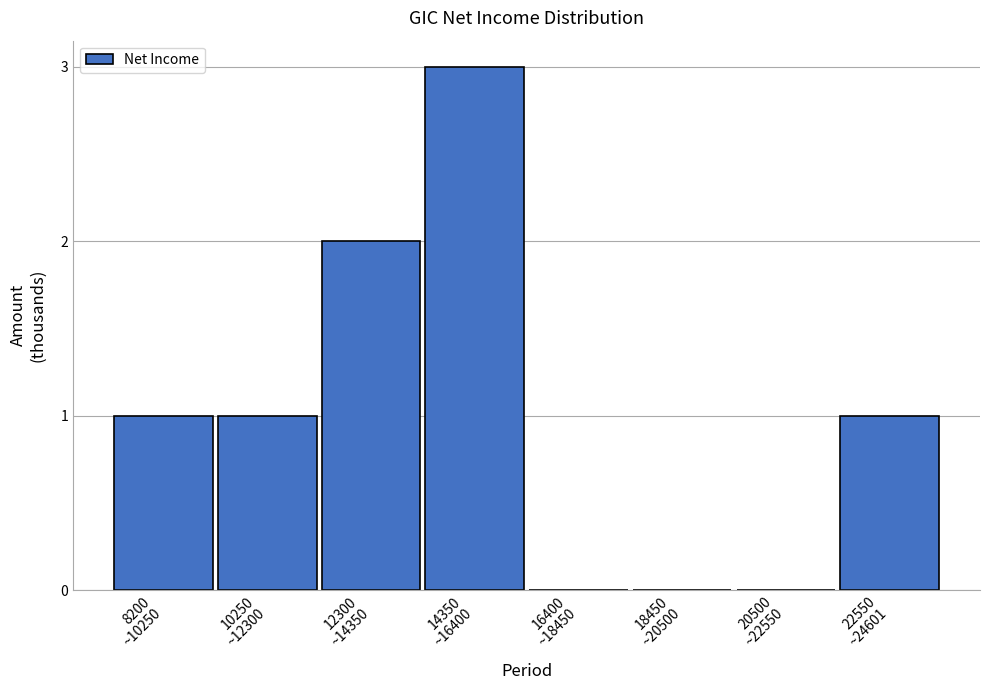

What is the sum of all values?

8